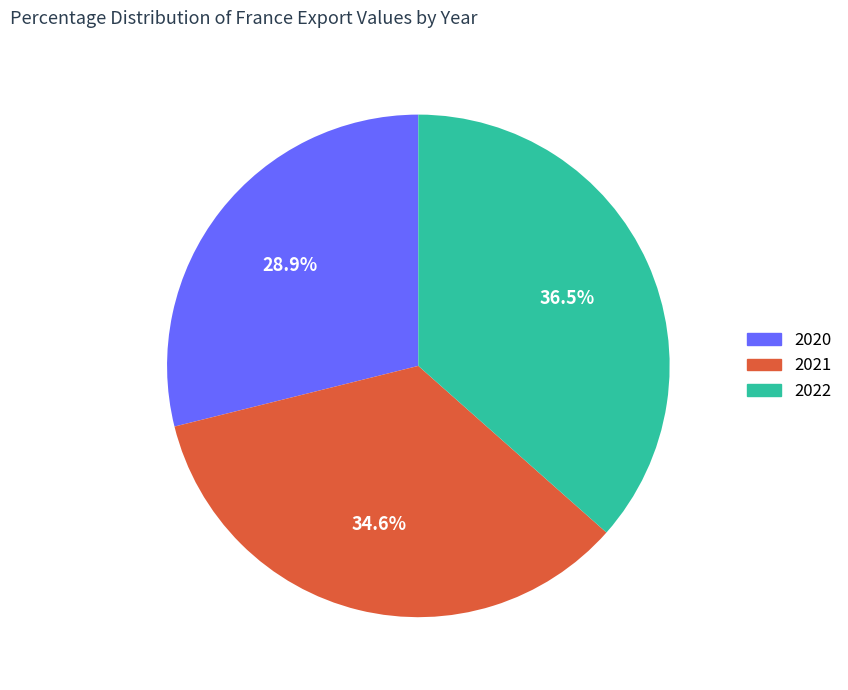

Combined, do 2020 and 2022 account for over 50%?

Yes